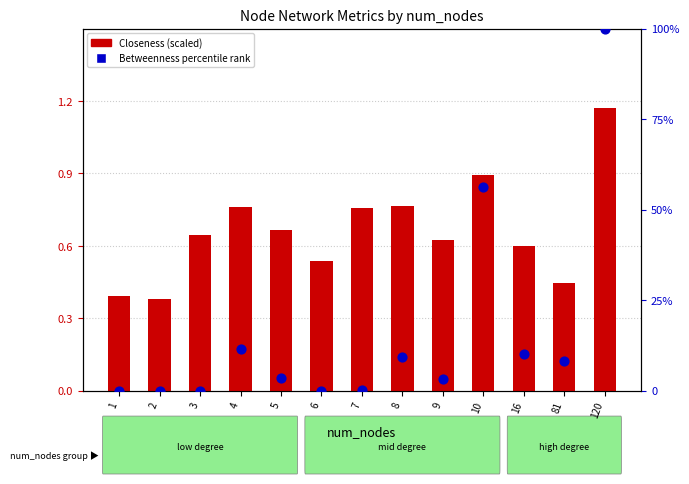

Which series has the largest total across all categories?

Betweenness (percentile)